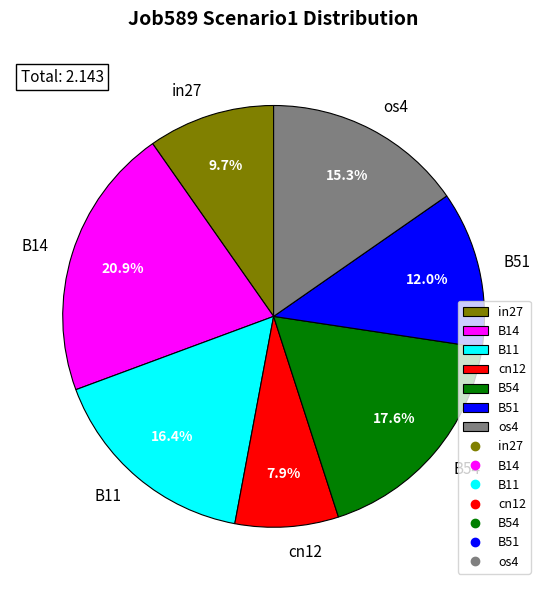

Between B11 and B54, which is larger?

B54